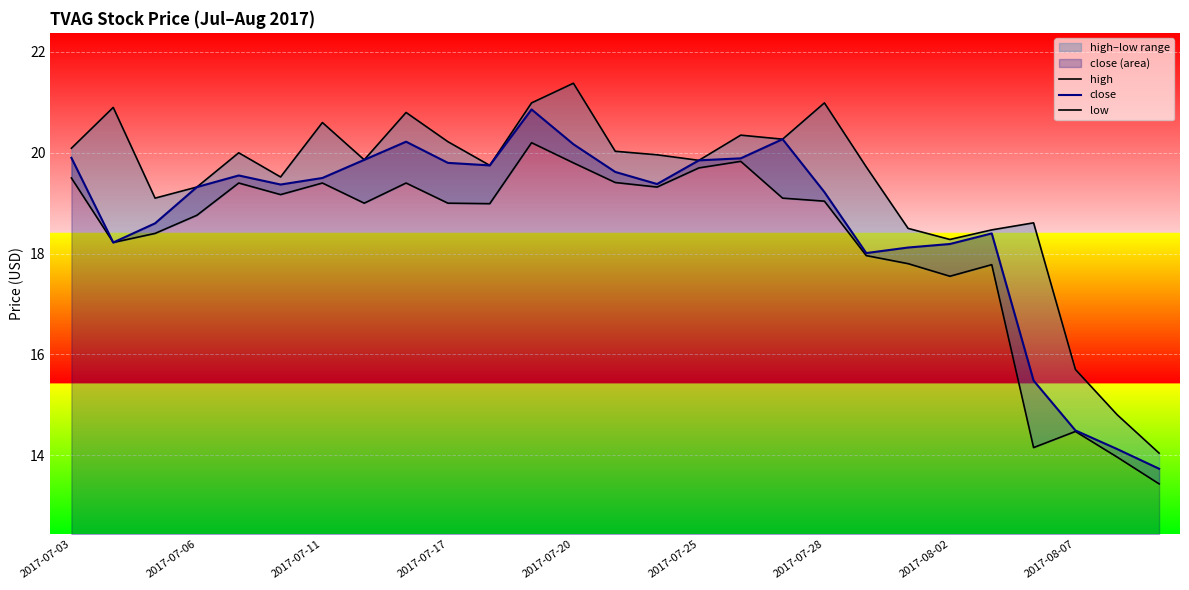

Where does the high series first go above 19?

2017-07-03